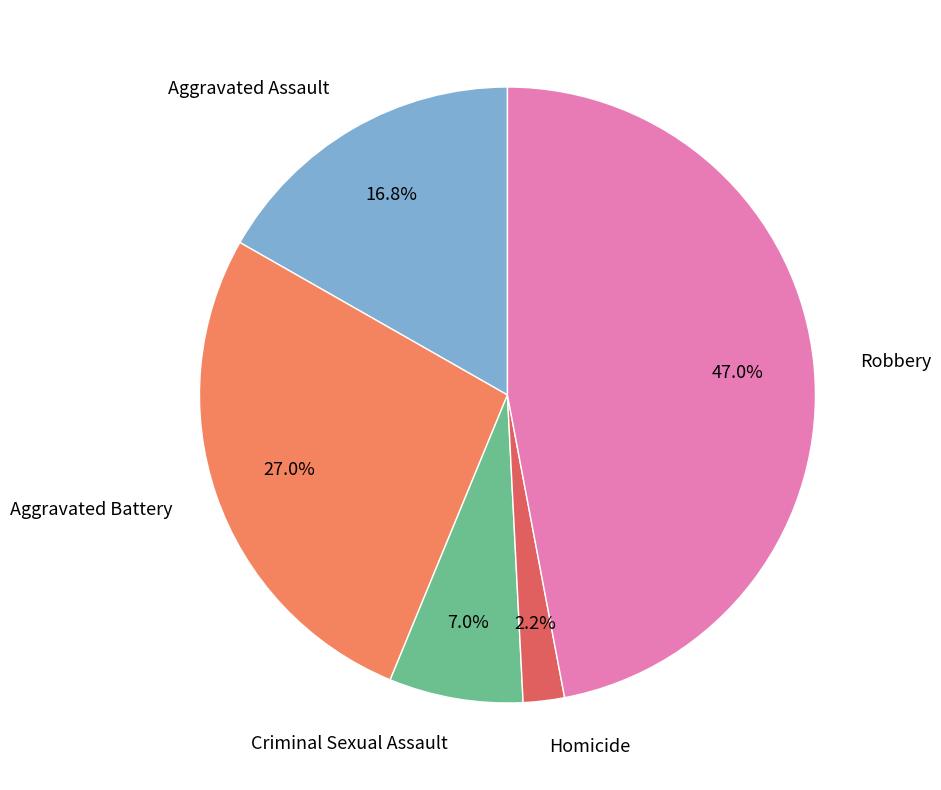

Count the number of slices in the pie.

5